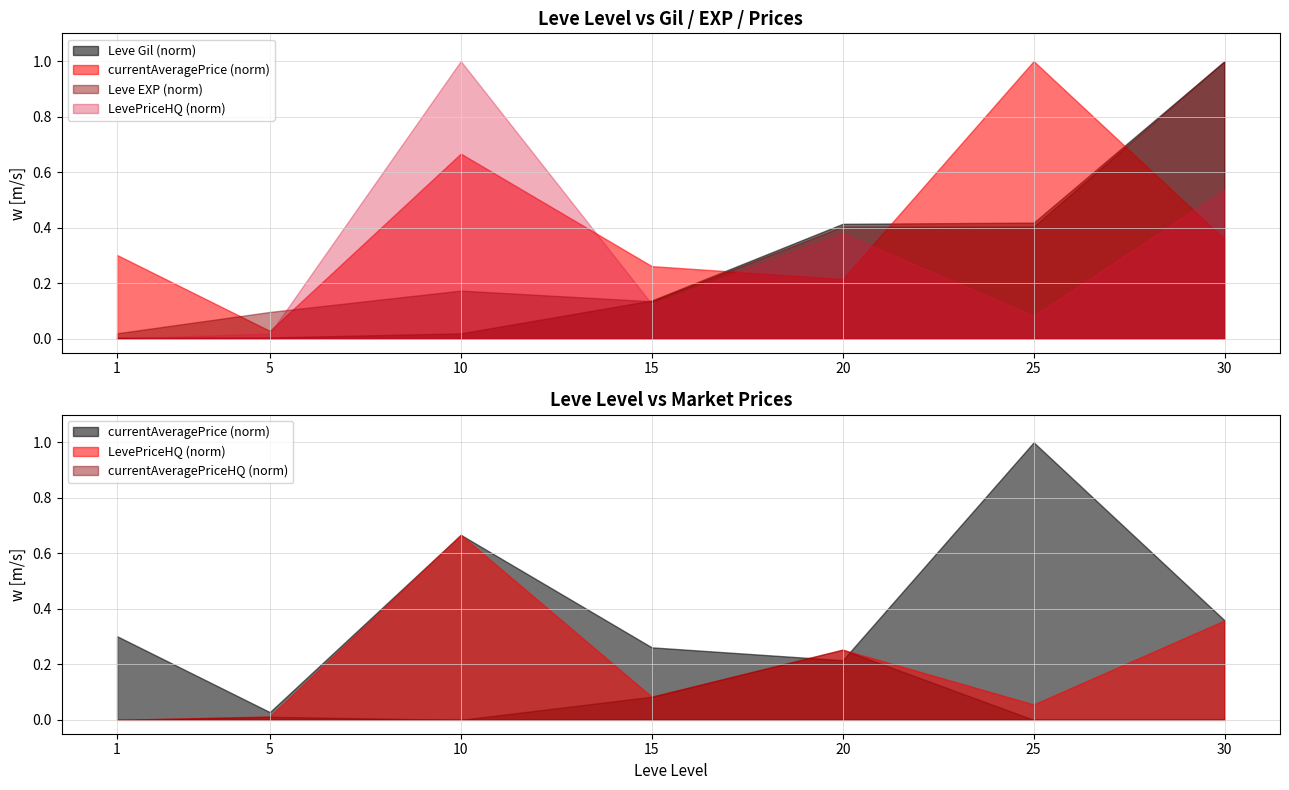

Reading right to left, transcribe all the data shown in this chart.

Leve Gil: 52220	21830	21600	7170	990	220	160
Leve EXP: 52	21	21	7	9	5	1
currentAveragePrice: 32250	90000	19328	23514	60000	2507	27128
LevePriceHQ: 32250	5000	22759	7500	60000	1101	0
currentAveragePriceHQ: 0	0	22759	7500	0	999	0